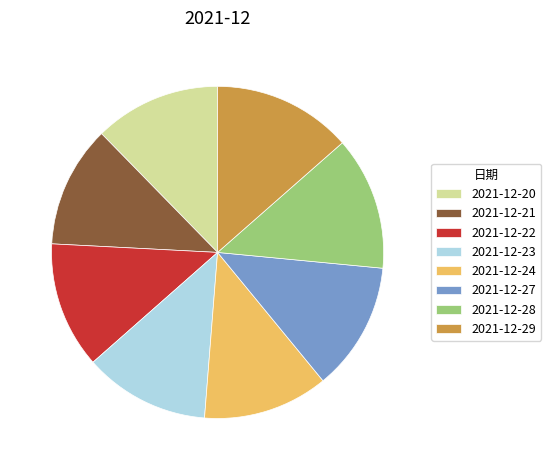

What is the largest slice in the pie chart?

2021-12-29